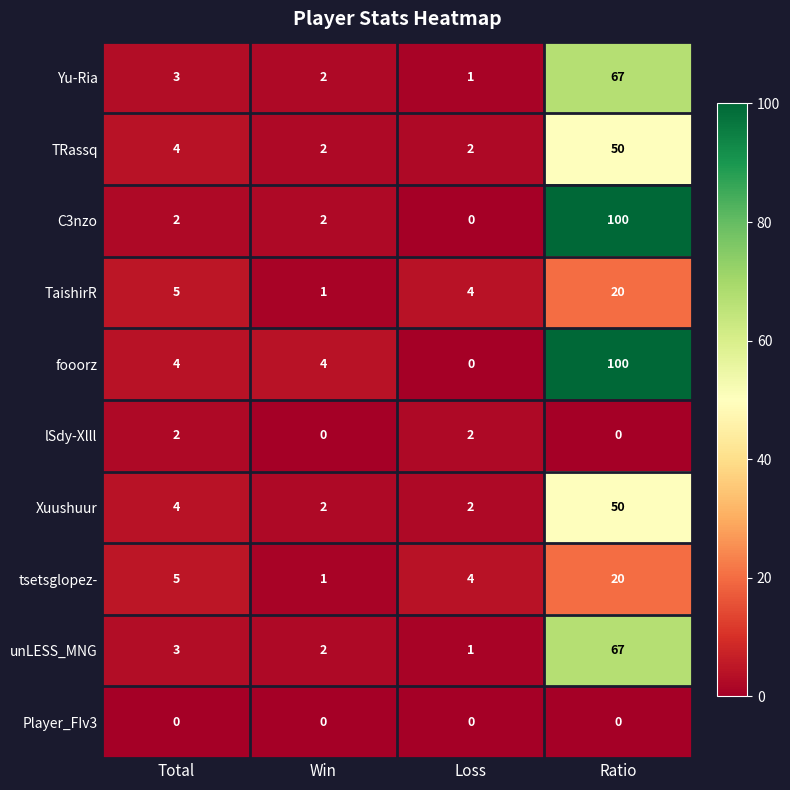

True or false: lSdy-Xlll has a value of 2 at Total.

True